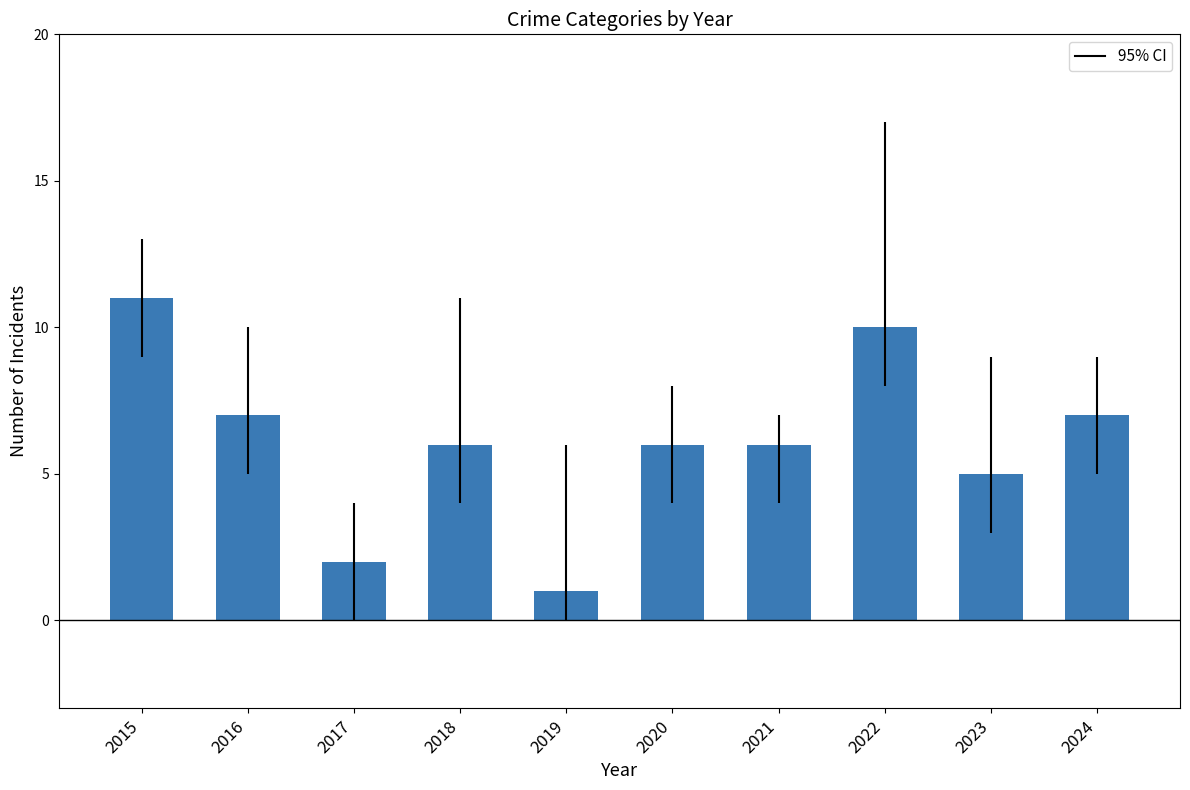

Reading right to left, extract all data points from this chart.

7	5	10	6	6	1	6	2	7	11